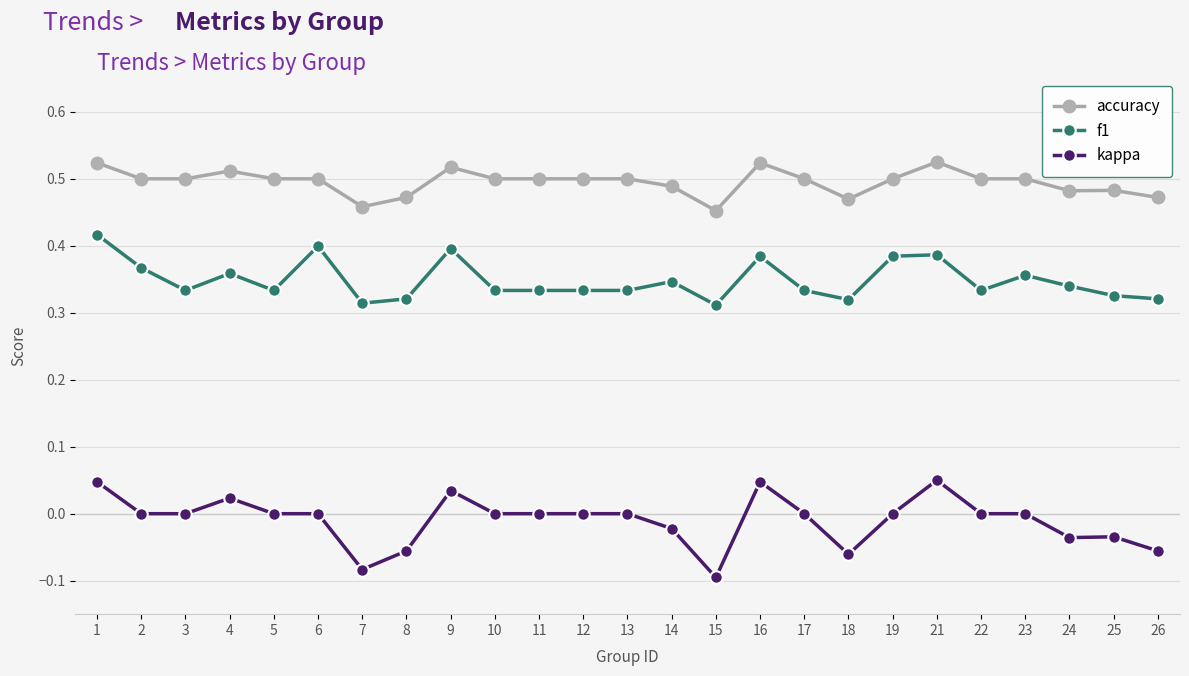

At 23, list the series in order from largest to smallest.

accuracy, f1, kappa